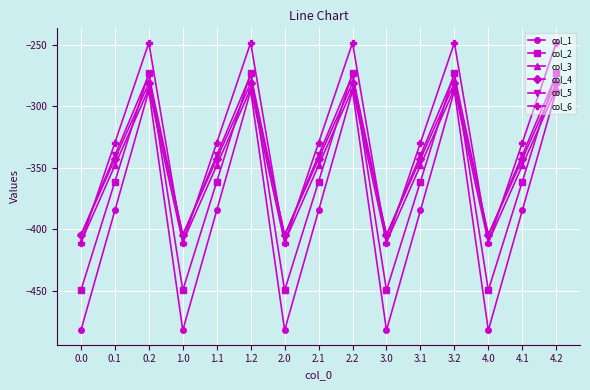

Does the chart have visible grid lines?

Yes